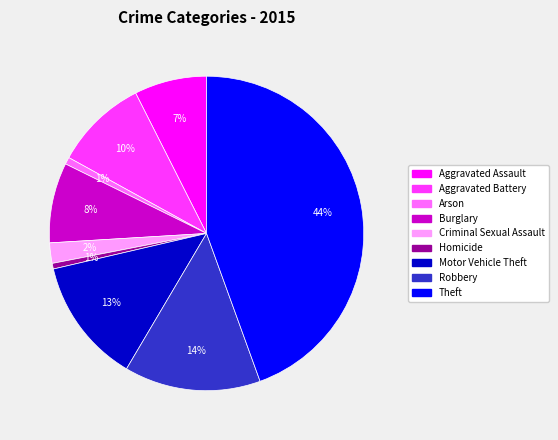

To the nearest percent, what is the combined percentage of Aggravated Battery and Theft?

54%